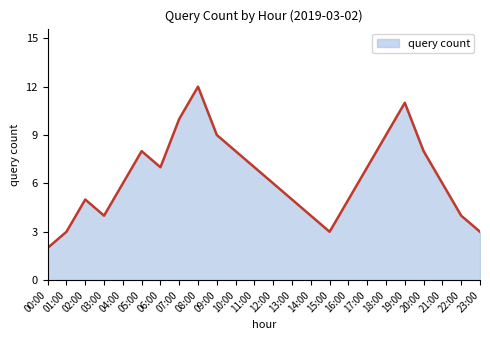

Is it true that the value at 11:00 is 2?

False